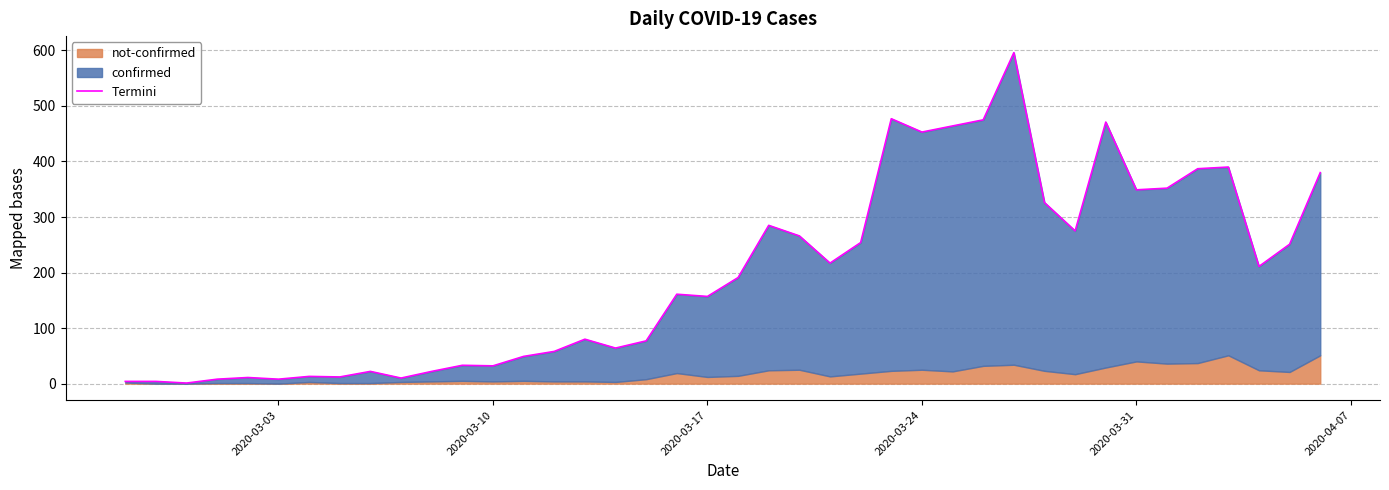

What is the average value?

197